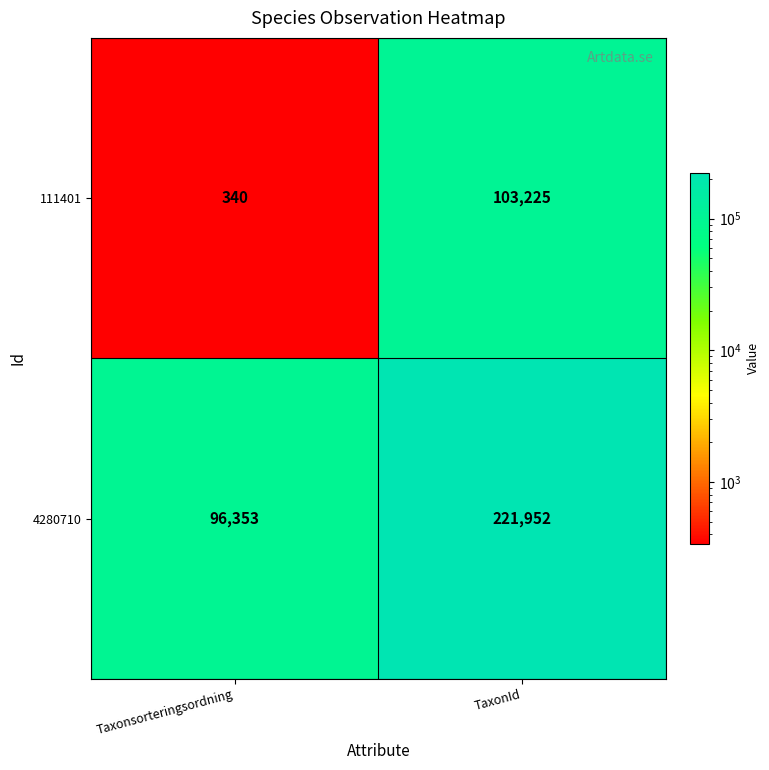

What is the sum of the 4280710 values at Taxonsorteringsordning and TaxonId?

318305